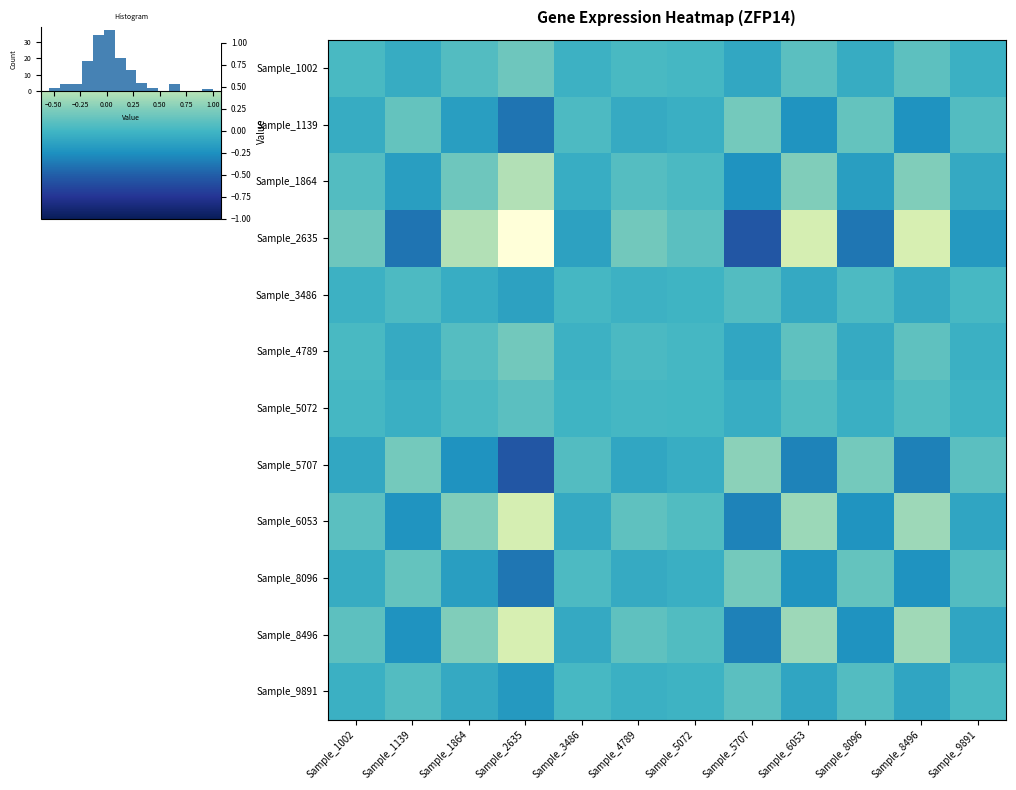

How many positive values does the Sample_4789 series have?

7